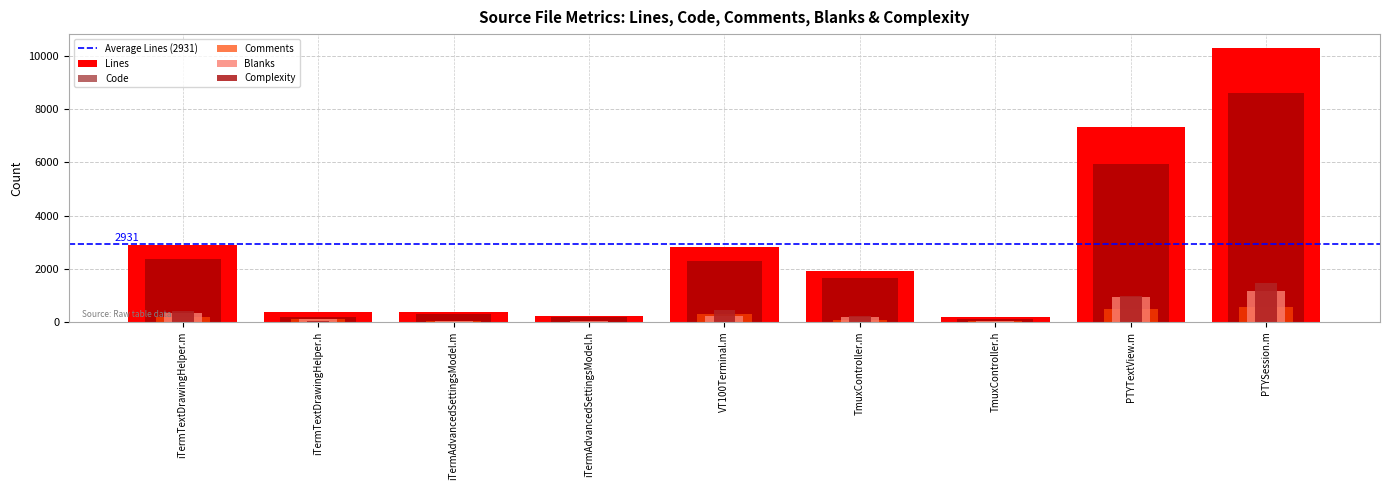

What is the difference between the second highest and minimum values in the Complexity series?

993